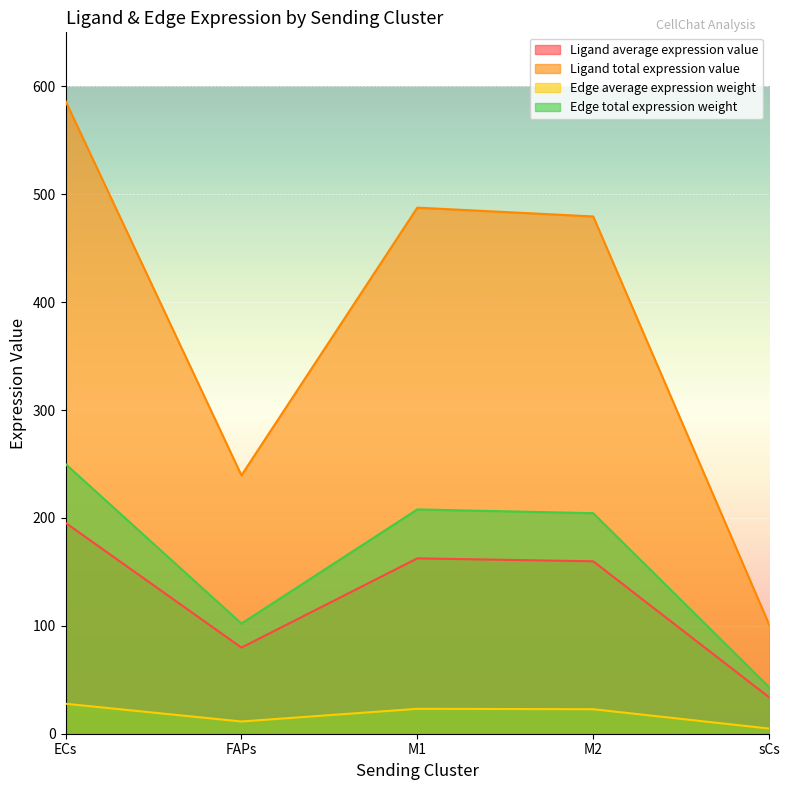

Reading left to right, what are all the values shown in this chart?

Ligand average expression value: 195.4	79.8	162.5	159.8	33.7
Ligand total expression value: 586.3	239.5	487.5	479.4	101.2
Edge average expression weight: 27.8	11.3	23.1	22.7	4.8
Edge total expression weight: 250.0	102.1	207.9	204.4	43.2